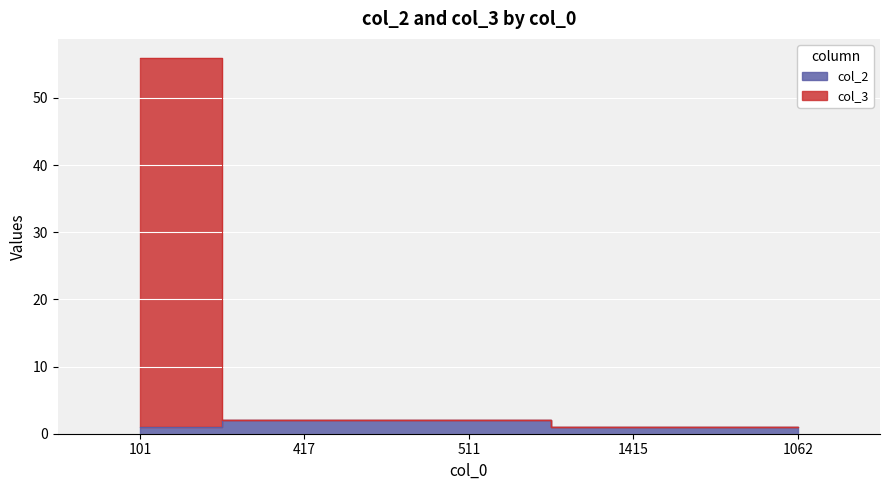

What are all the series names shown in the legend?

col_2, col_3